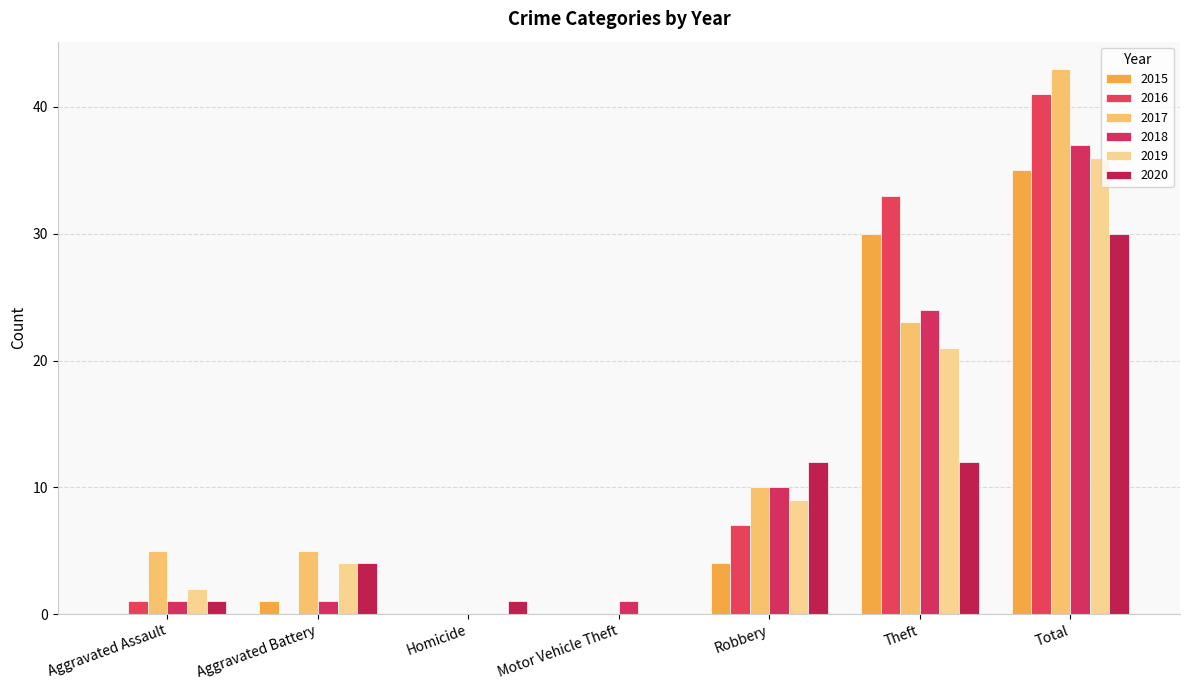

Count the number of categories in the chart.

7